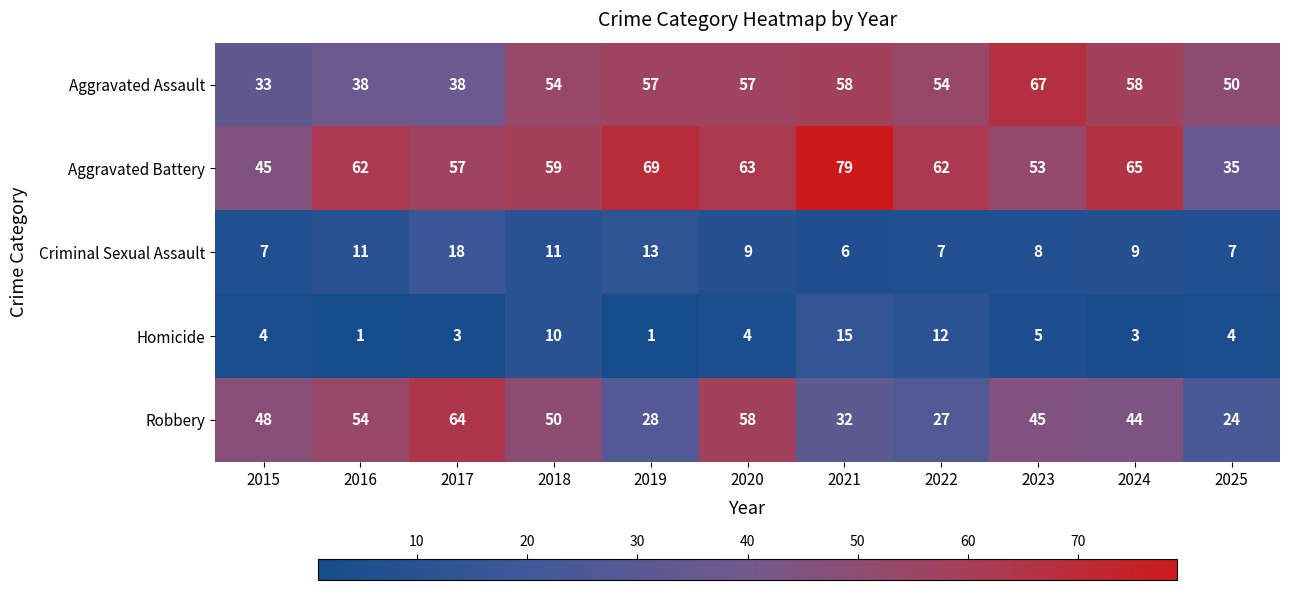

What is the maximum value shown in the chart?

79